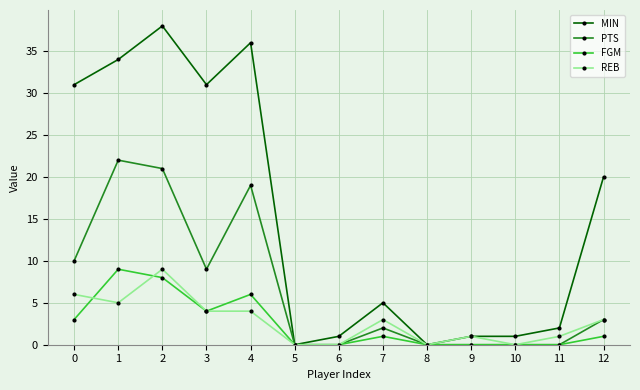

The value of MIN at 7 is 8. True or false?

False